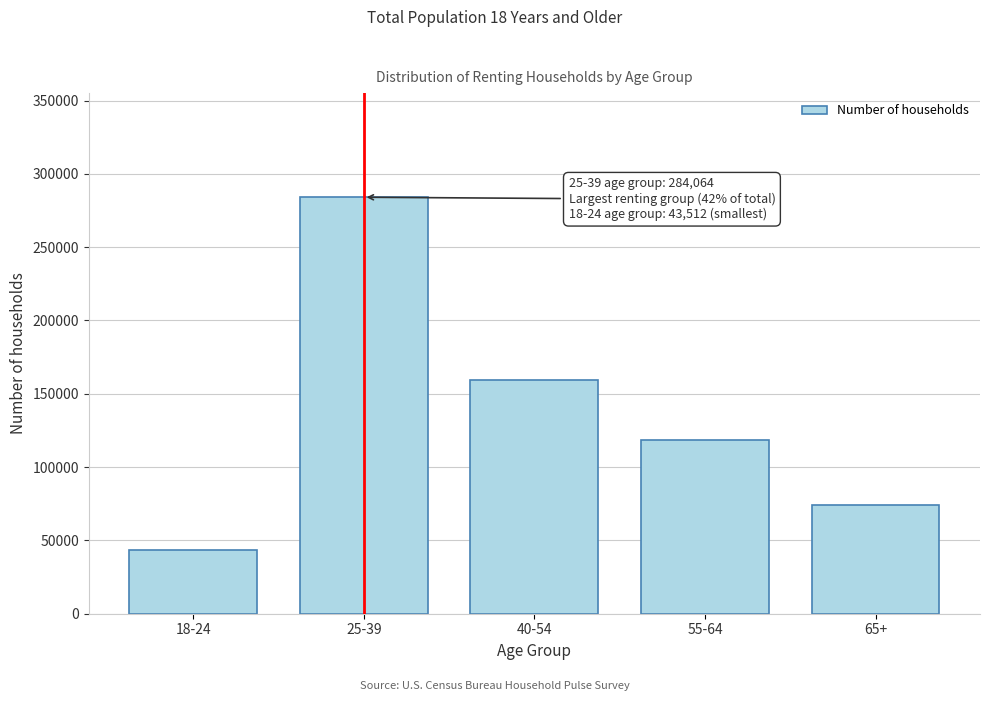

Reading left to right, transcribe all the data shown in this chart.

18-24=43512	25-39=284064	40-54=159721	55-64=118163	65+=74083